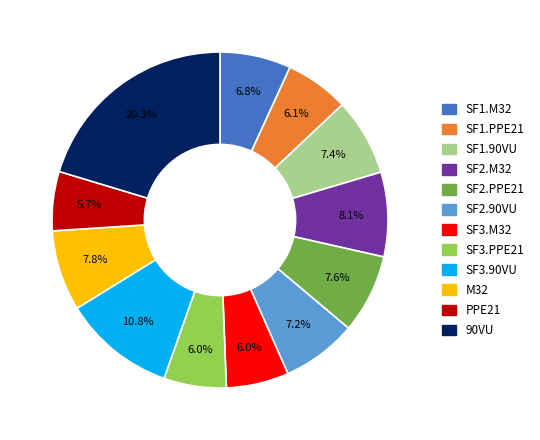

Does SF3.M32 account for over 50% of the chart?

No